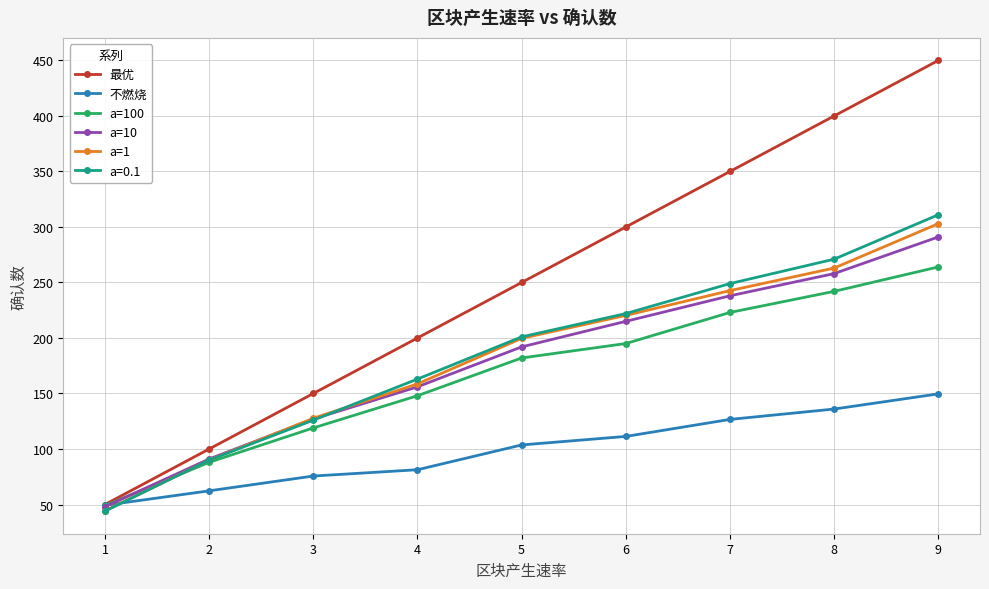

How many lines are shown in the chart?

6